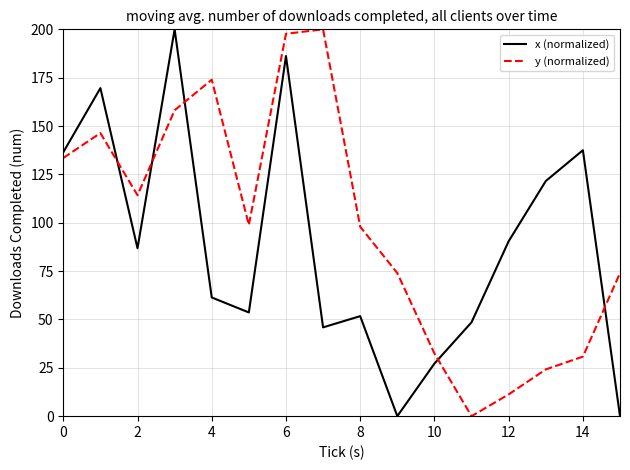

How many categories are shown in the chart?

16